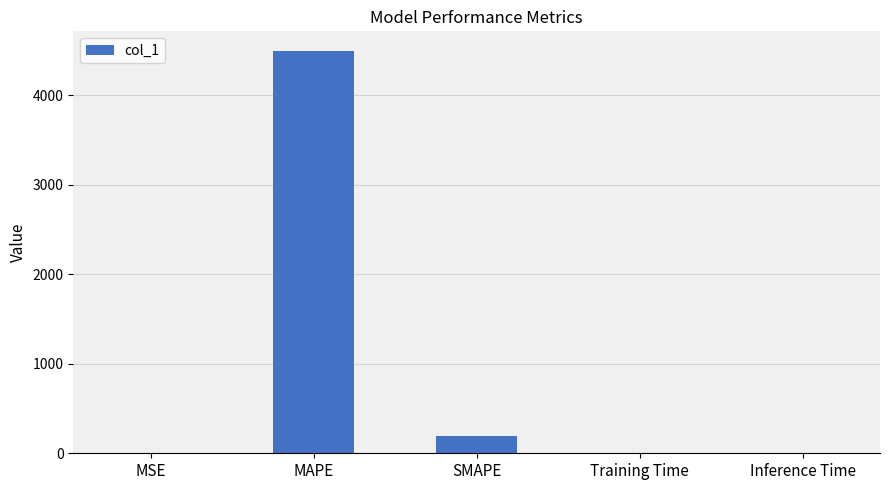

Which category has the highest value across all series?

MAPE